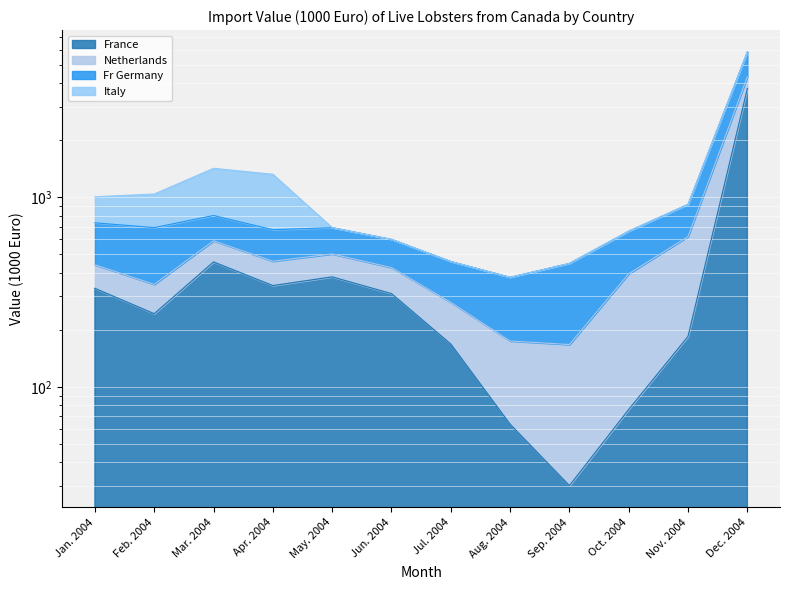

What is the label of the 3rd point from the left?

Mar. 2004